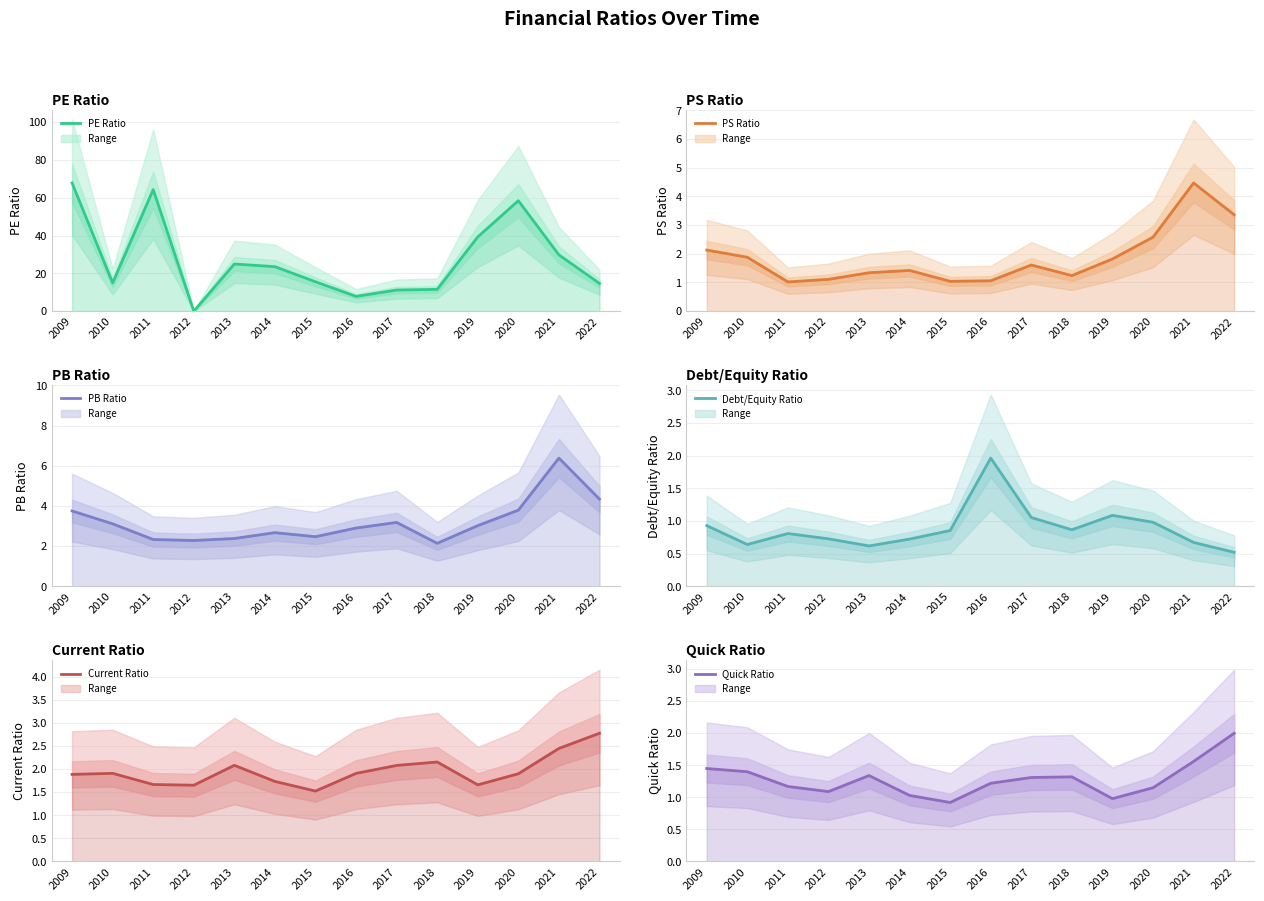

What is the sum of the PB Ratio values at 2019 and 2009?

6.8